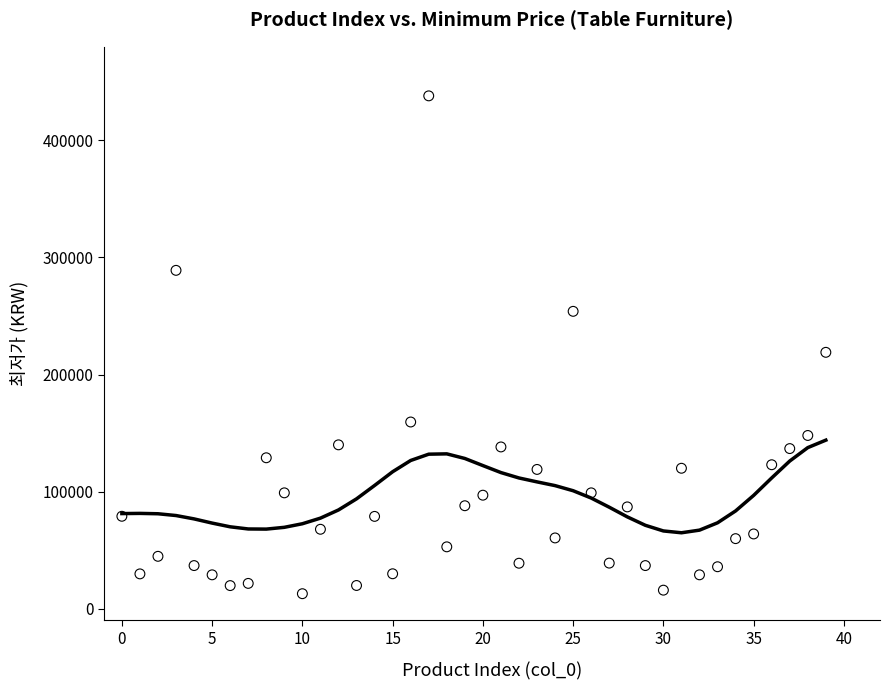

What is the range of Y values (max minus min)?

425120